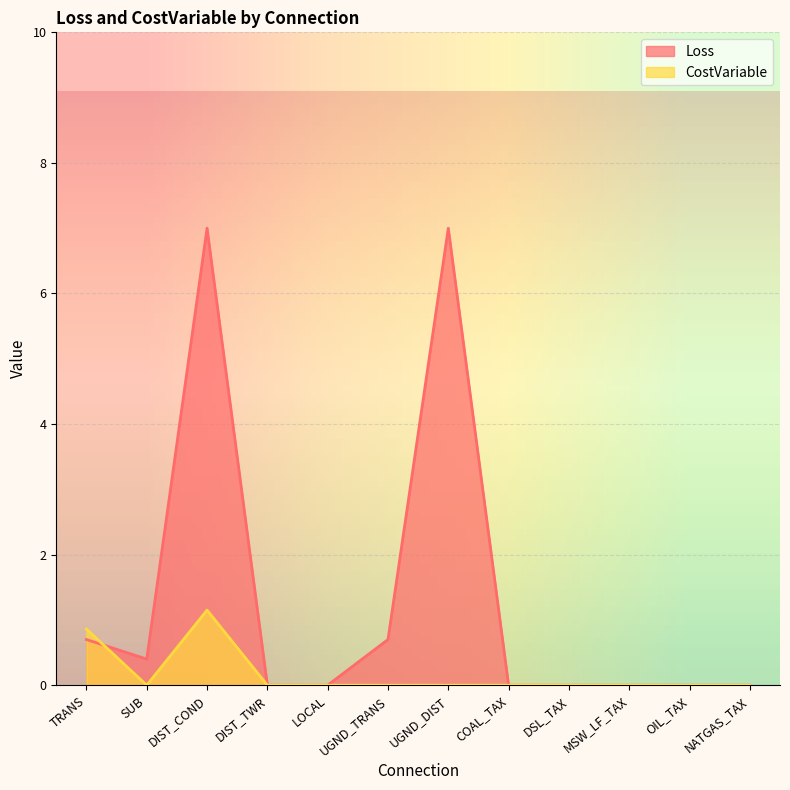

Between DSL_TAX and DIST_COND, which is larger?

DIST_COND